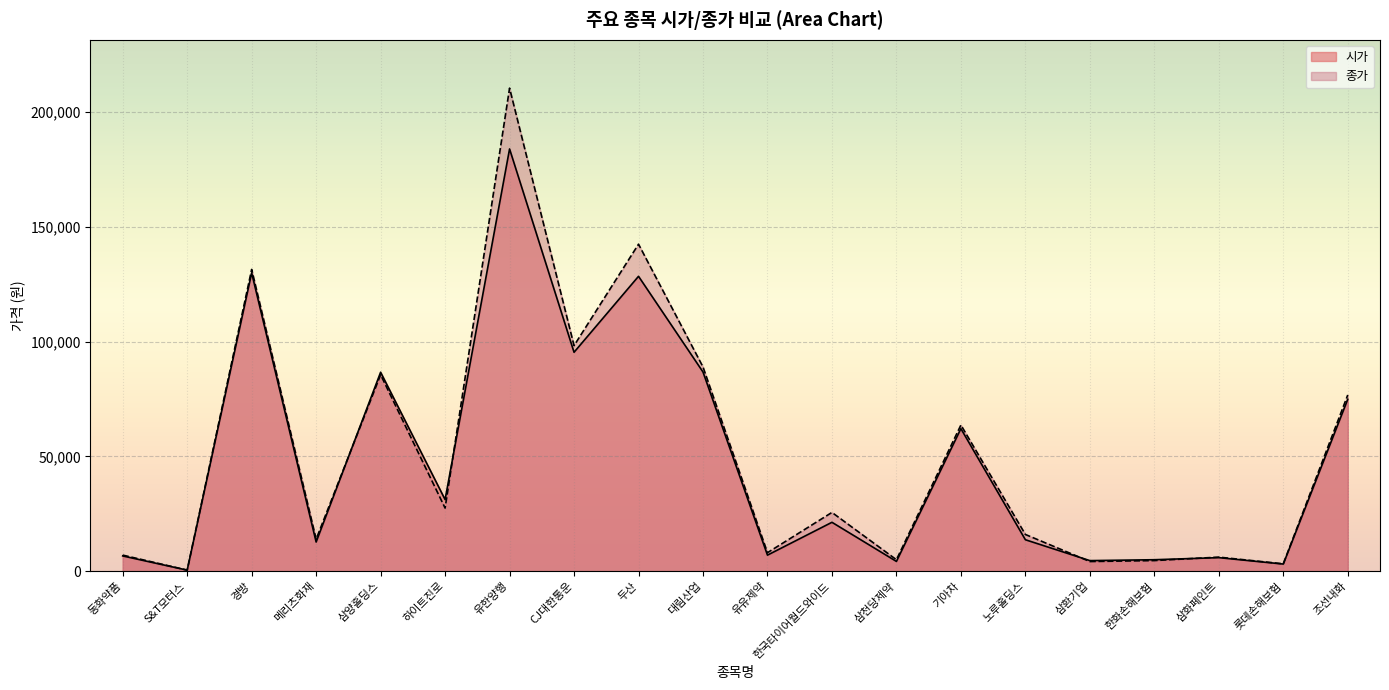

Between which two adjacent categories do 시가 and 종가 first intersect?

메리츠화재 and 삼양홀딩스